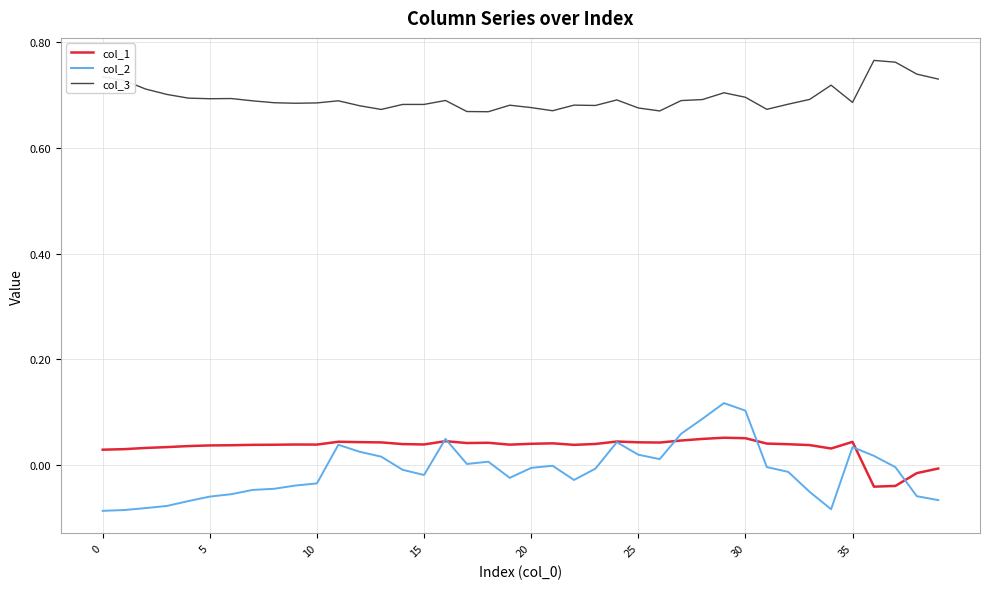

True or false: col_3 and col_1 cross at least once.

False